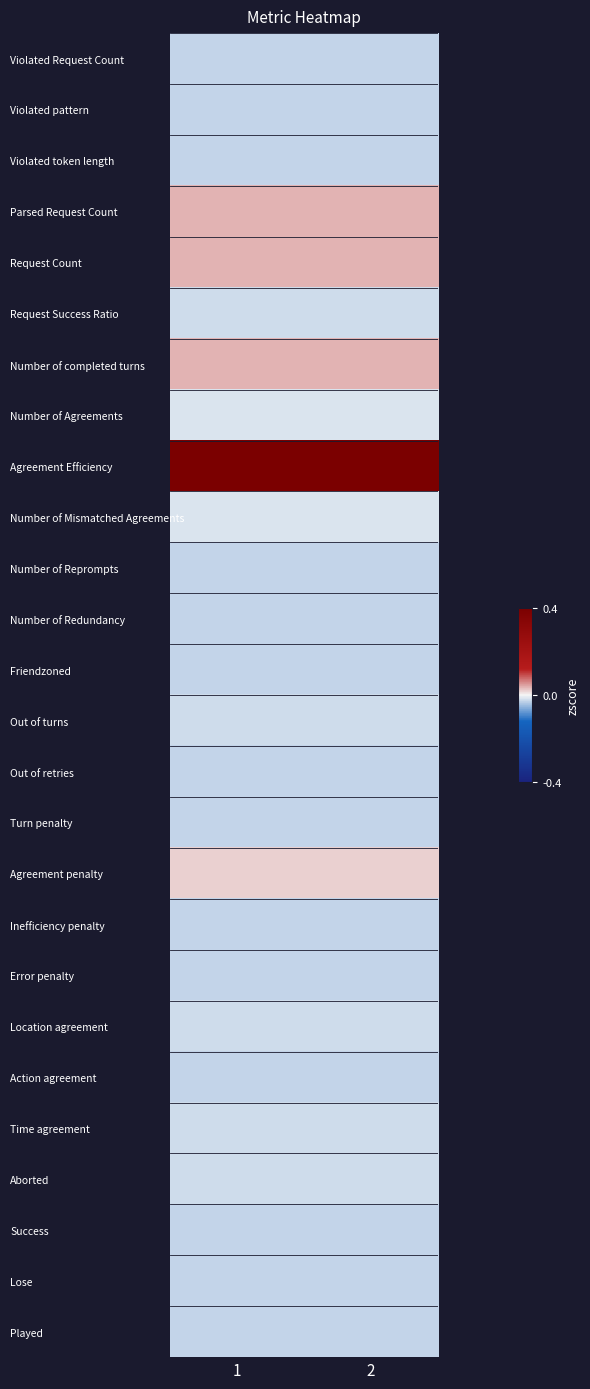

Reading right to left, what are all the values shown in this chart?

Violated Request Count: 2=-0.3	1=-0.3
Violated pattern: 2=-0.3	1=-0.3
Violated token length: 2=-0.3	1=-0.3
Parsed Request Count: 2=0.4	1=0.4
Request Count: 2=0.4	1=0.4
Request Success Ratio: 2=-0.3	1=-0.3
Number of completed turns: 2=0.4	1=0.4
Number of Agreements: 2=-0.2	1=-0.2
Agreement Efficiency: 2=4.8	1=4.8
Number of Mismatched Agreements: 2=-0.2	1=-0.2
Number of Reprompts: 2=-0.3	1=-0.3
Number of Redundancy: 2=-0.3	1=-0.3
Friendzoned: 2=-0.3	1=-0.3
Out of turns: 2=-0.3	1=-0.3
Out of retries: 2=-0.3	1=-0.3
Turn penalty: 2=-0.3	1=-0.3
Agreement penalty: 2=0.2	1=0.2
Inefficiency penalty: 2=-0.3	1=-0.3
Error penalty: 2=-0.3	1=-0.3
Location agreement: 2=-0.3	1=-0.3
Action agreement: 2=-0.3	1=-0.3
Time agreement: 2=-0.3	1=-0.3
Aborted: 2=-0.3	1=-0.3
Success: 2=-0.3	1=-0.3
Lose: 2=-0.3	1=-0.3
Played: 2=-0.3	1=-0.3